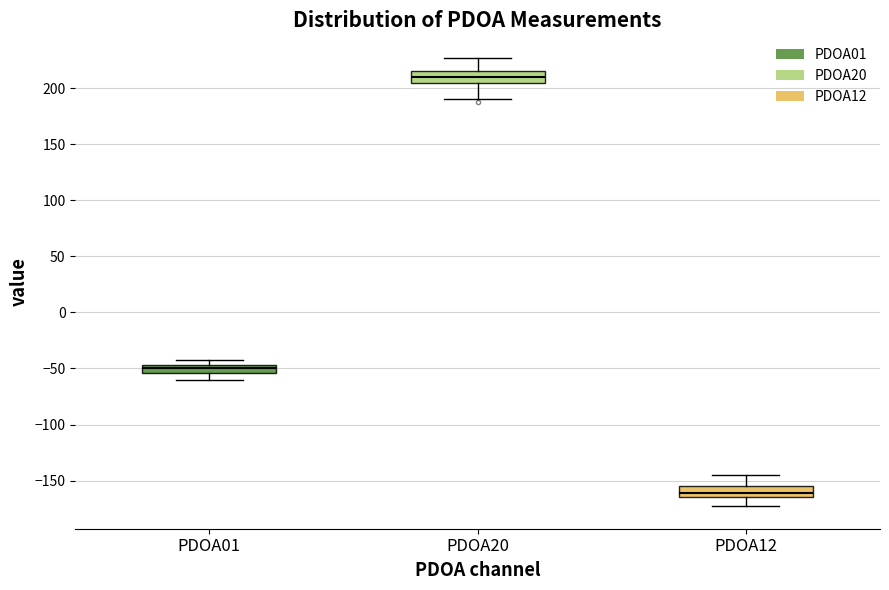

Where does the median line of the box for PDOA12 sit on the y-axis? The values are not printed on the chart, so give them approximately, as read against the axis.

-160